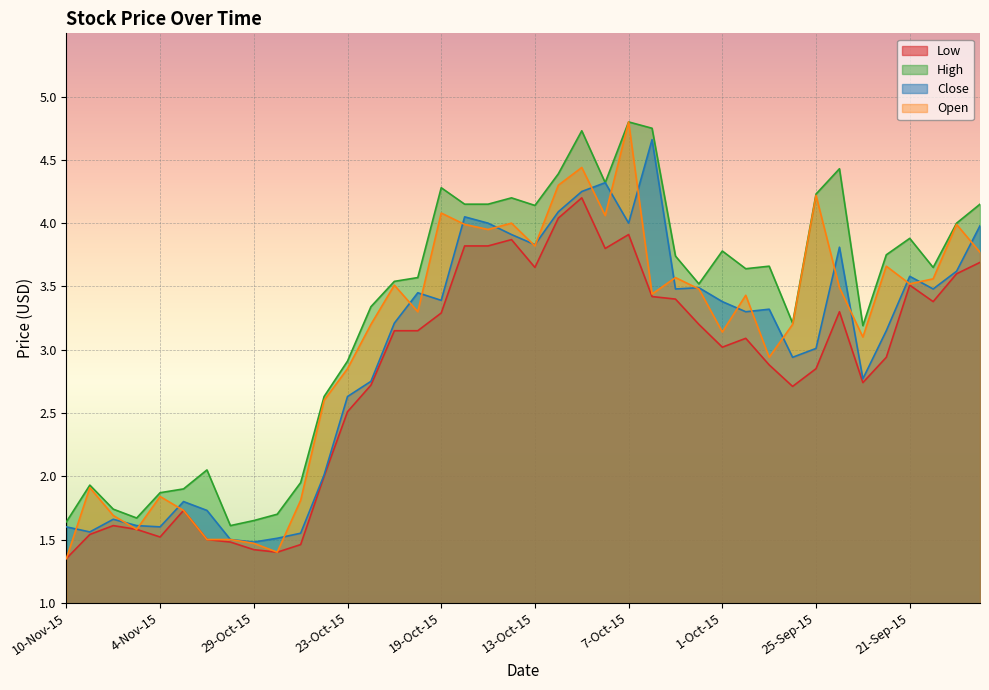

At how many categories does at least one series exceed 4?

13